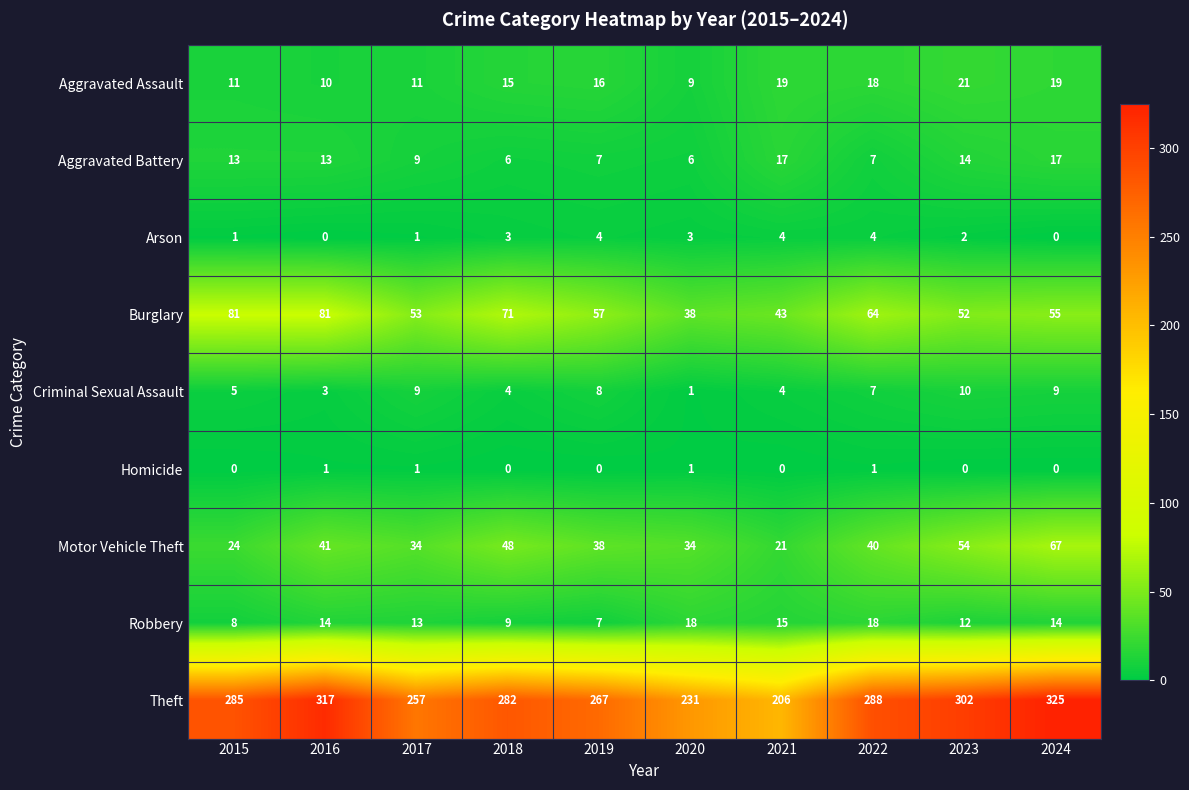

How many data points in Motor Vehicle Theft are less than 40?

5